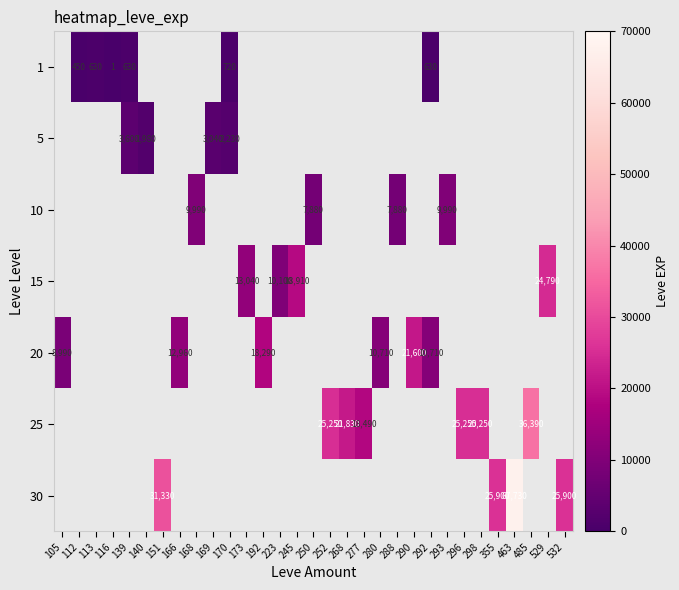

The value of 10 at 293 is 13377. True or false?

False